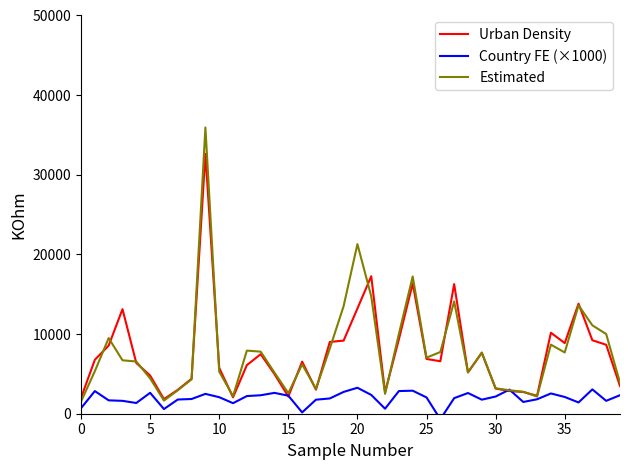

What is the lowest value of the Estimated series?

1517.8